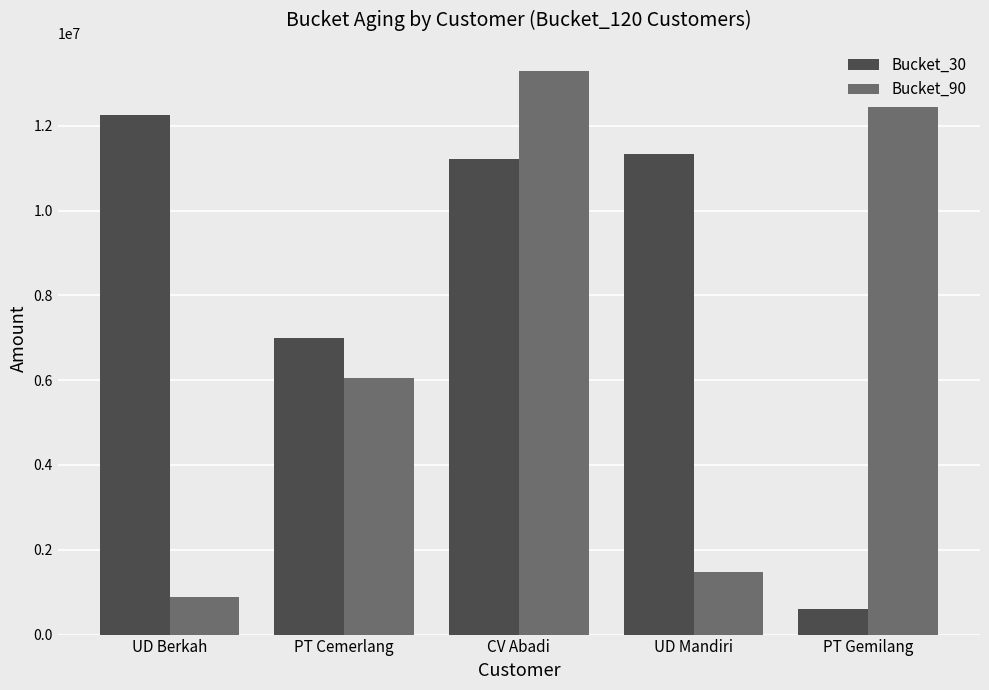

What is the label of the 1st bar from the left?

UD Berkah